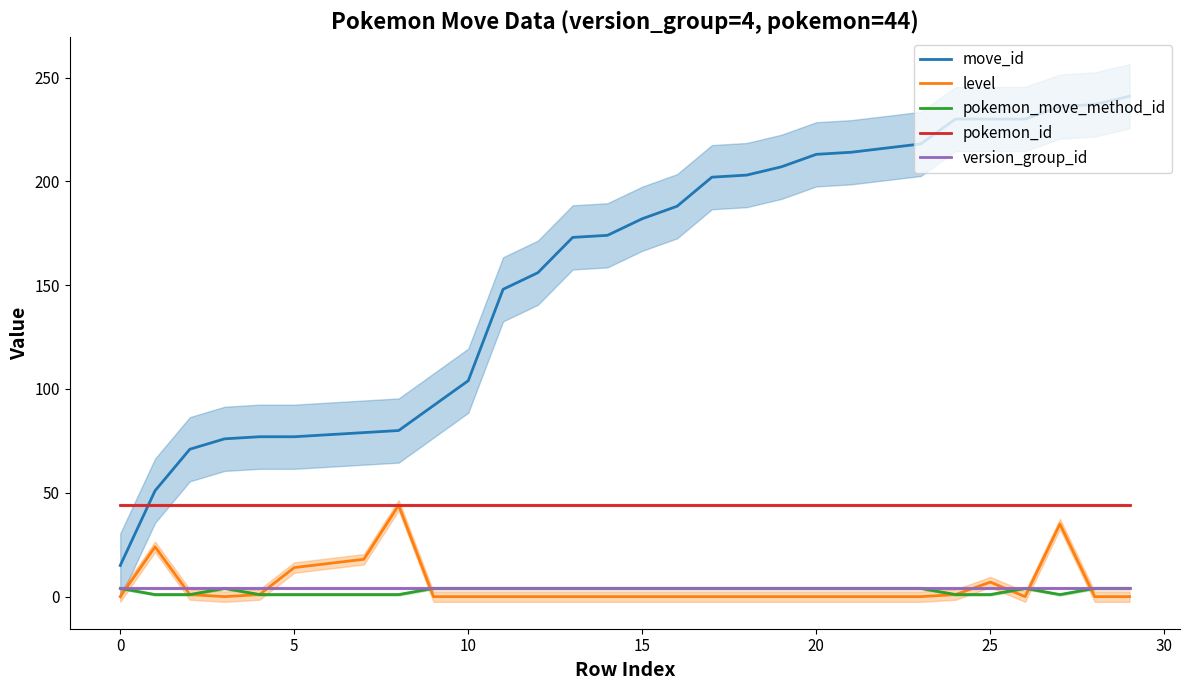

How many times do pokemon_id and move_id cross each other?

1